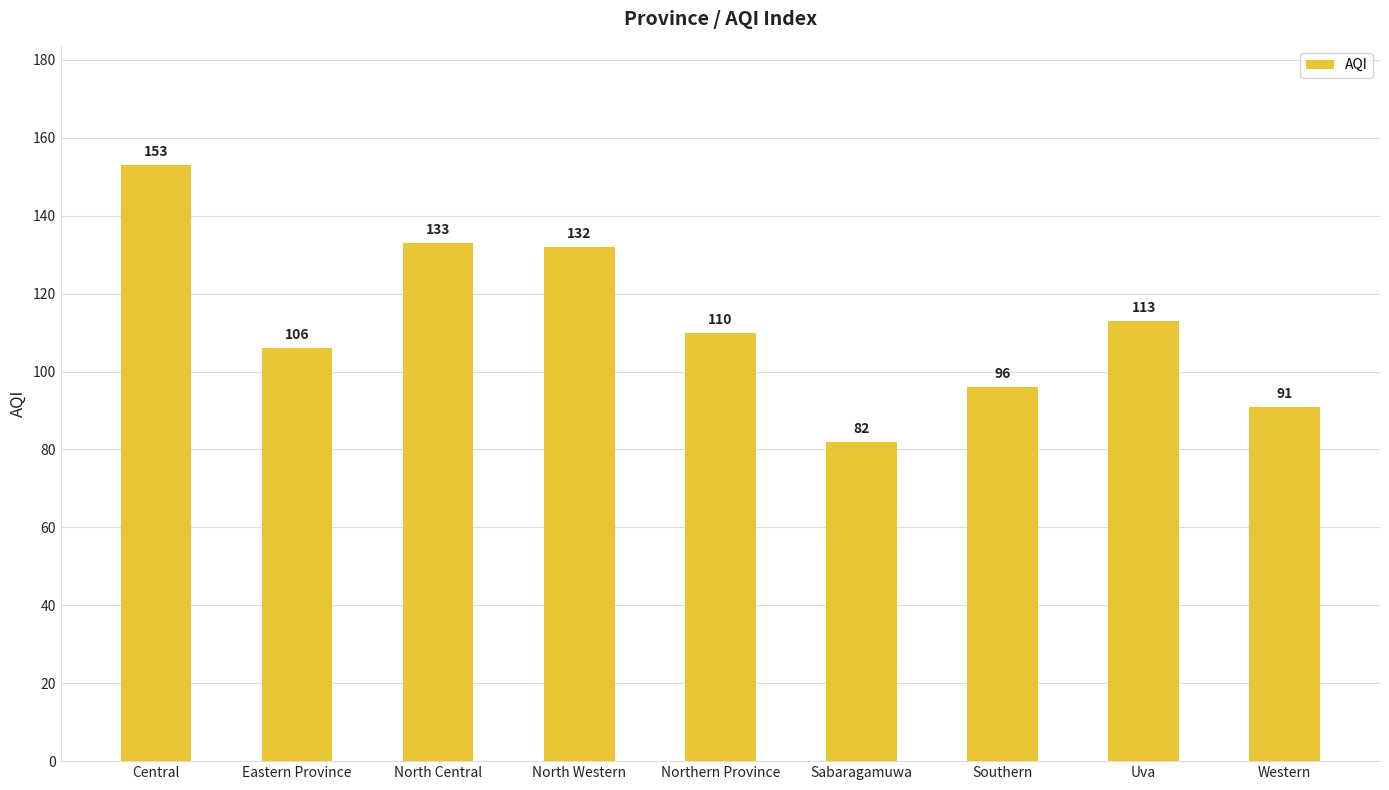

Reading left to right, what are all the values shown in this chart?

153	106	133	132	110	82	96	113	91